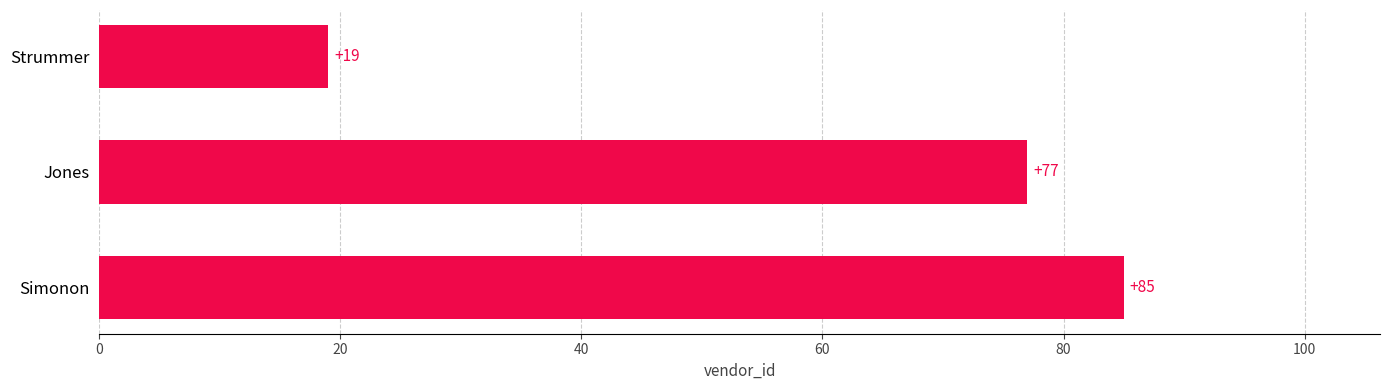

At which category does the chart reach its peak across all series?

Simonon